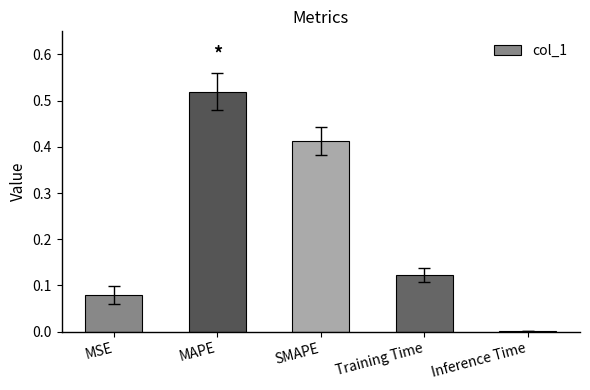

At which category does the chart reach its peak across all series?

MAPE